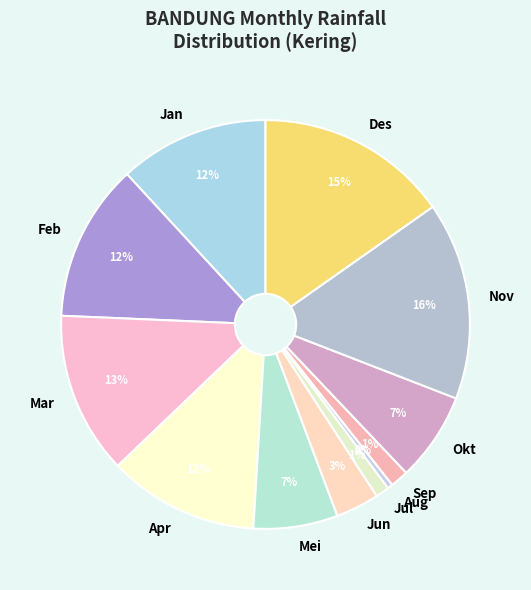

Is it true that Sep is 1% of the pie?

True